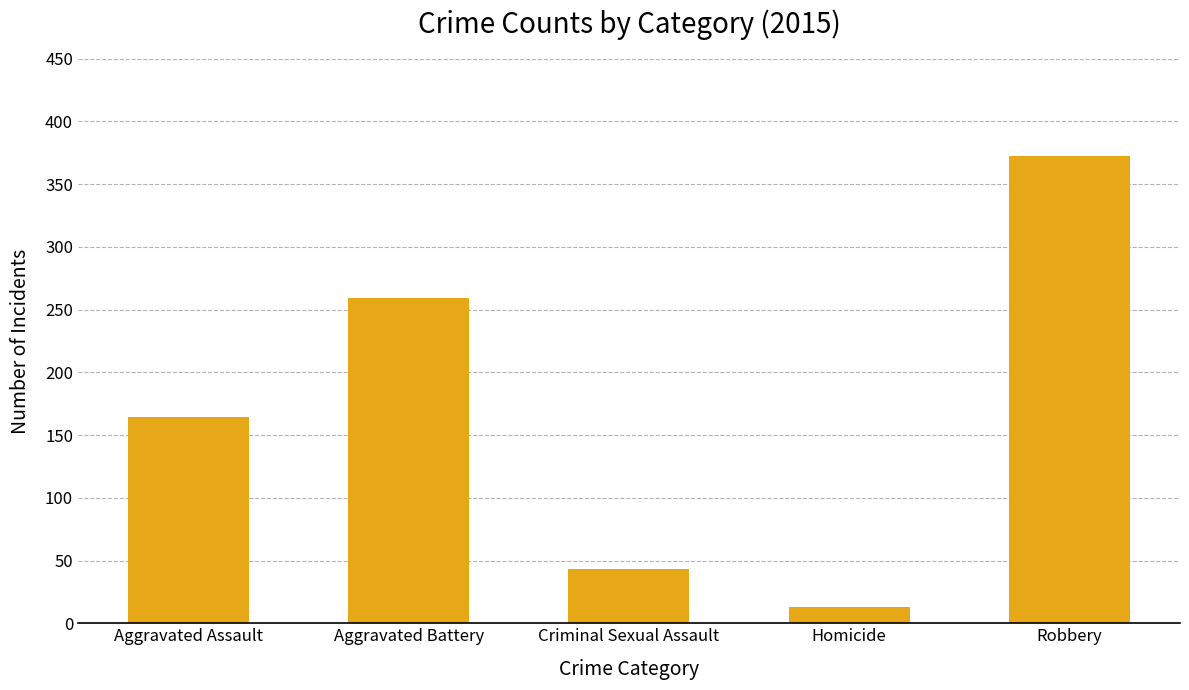

What is the sum of the values at Aggravated Battery and Criminal Sexual Assault?

302